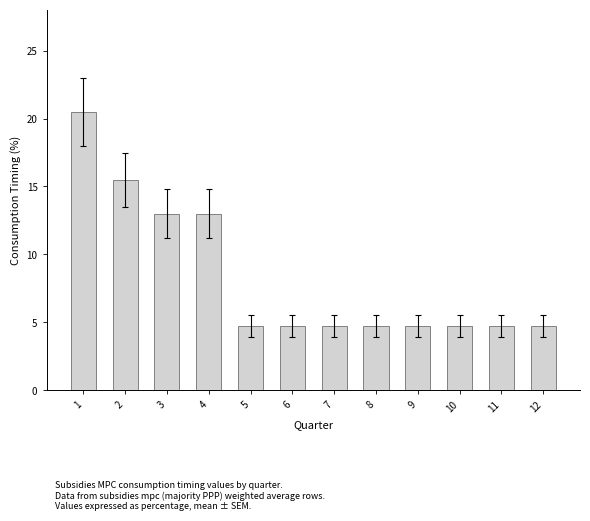

What is the smallest value displayed?

4.8